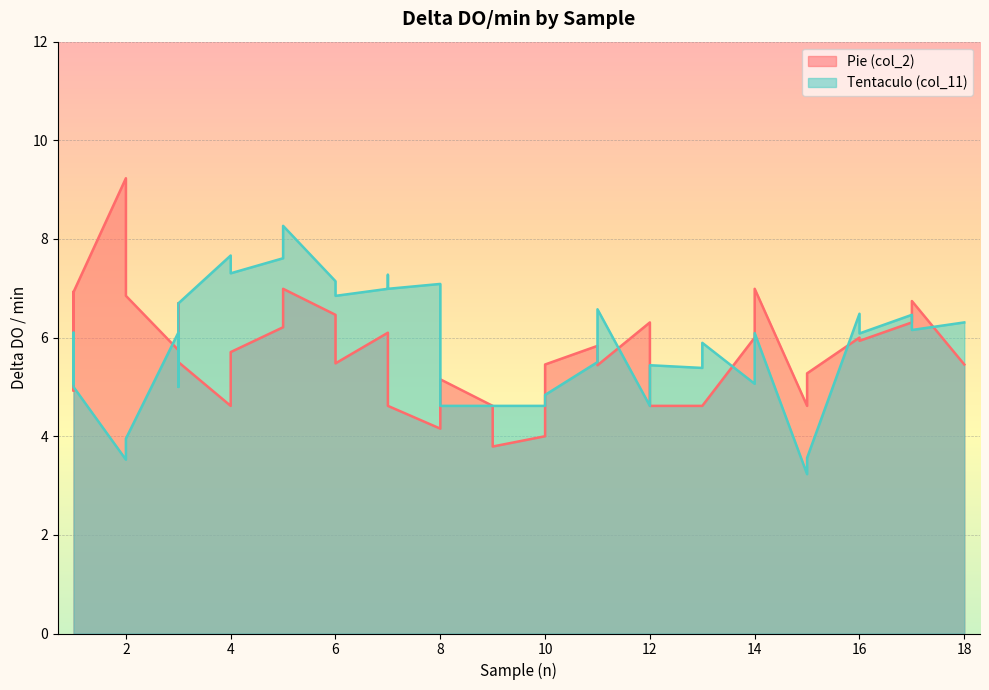

Where is Tentaculo (col_11) nearest to the value 5?

1